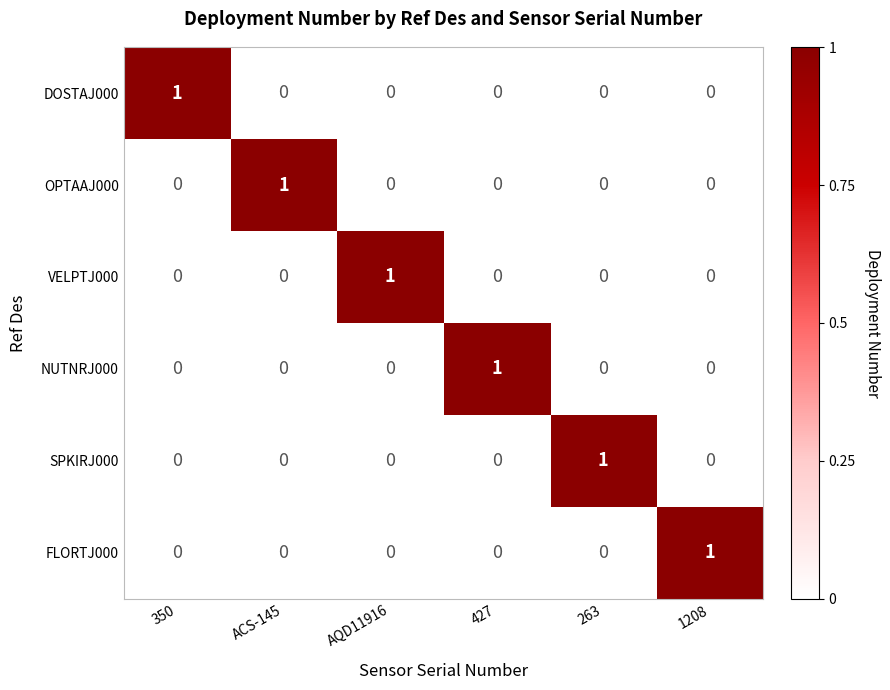

True or false: OPTAAJ000 has a value of 0 at 263.

True